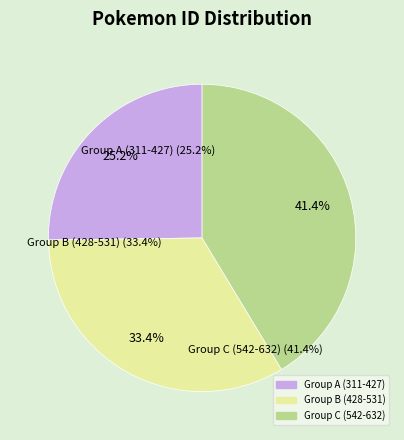

Does any single category account for the majority?

No